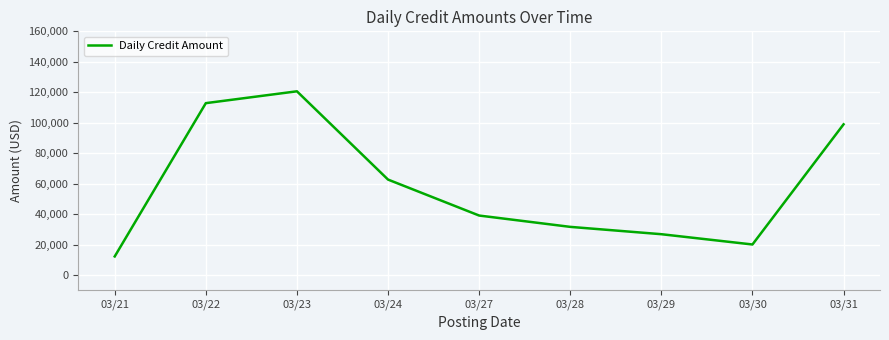

Reading left to right, list all the values displayed in this chart.

12180.0	112843.4	120619.0	62650.9	39040.0	31600.0	26784.0	20032.0	98935.1